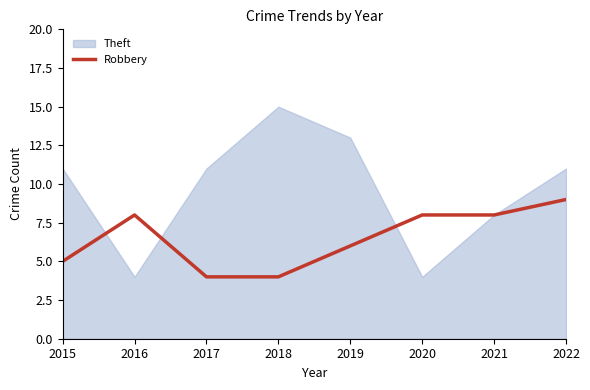

How many data points are above 8?

1